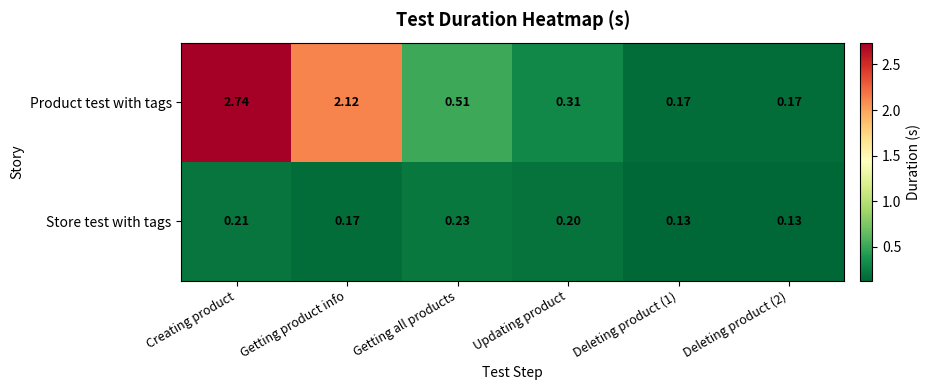

At how many categories does at least one series exceed 2?

2